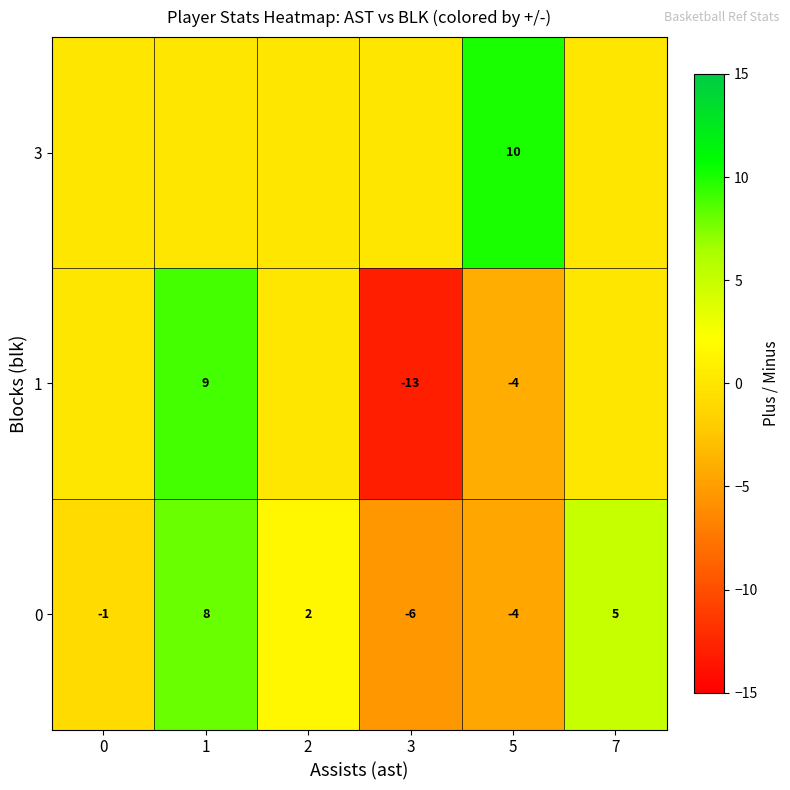

True or false: 1 has a value of -18 at 3.

False